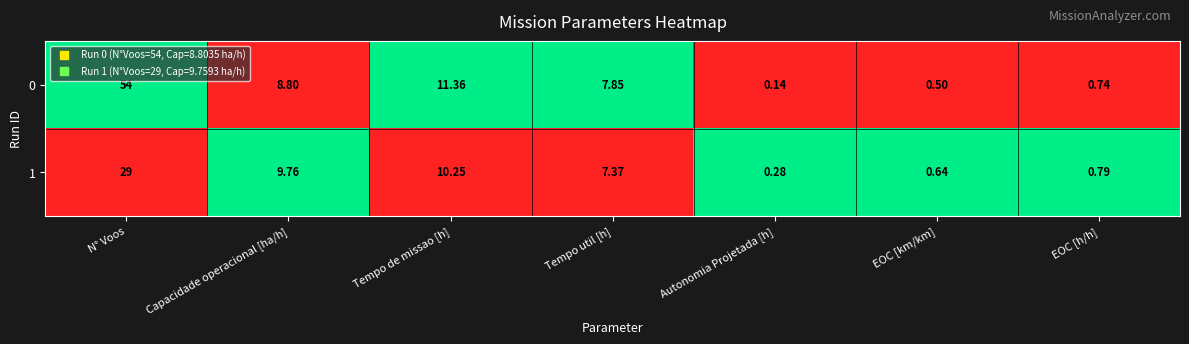

Which series has the largest total across all categories?

0